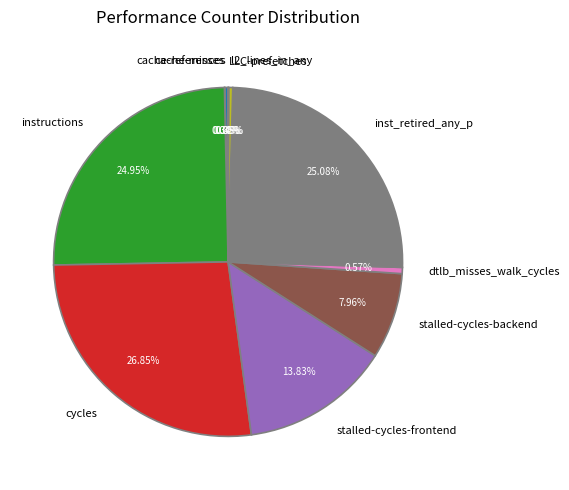

Is l2_lines_in_any the majority of the pie?

No